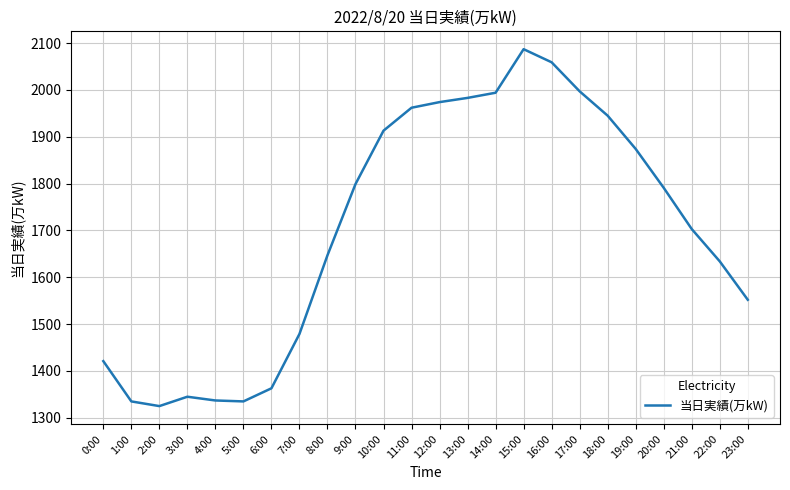

Read the value at 21:00, to the nearest 10.

1700